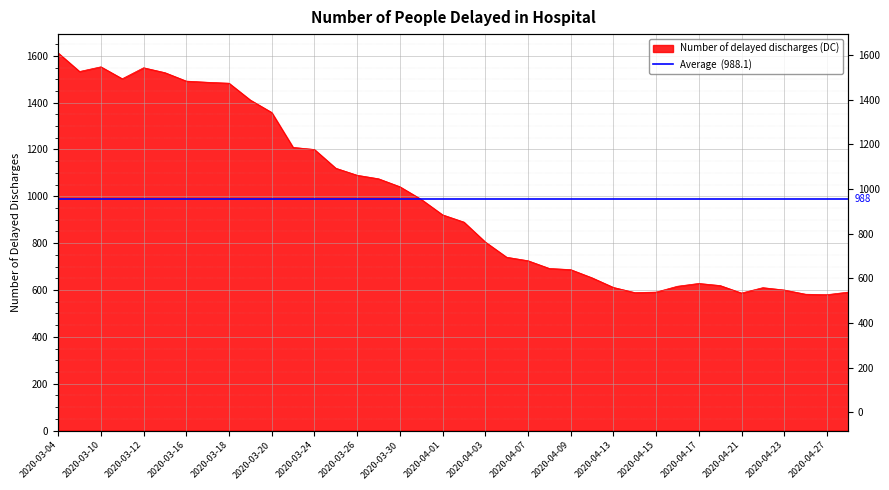

The value at 2020-04-08 is 692. True or false?

True